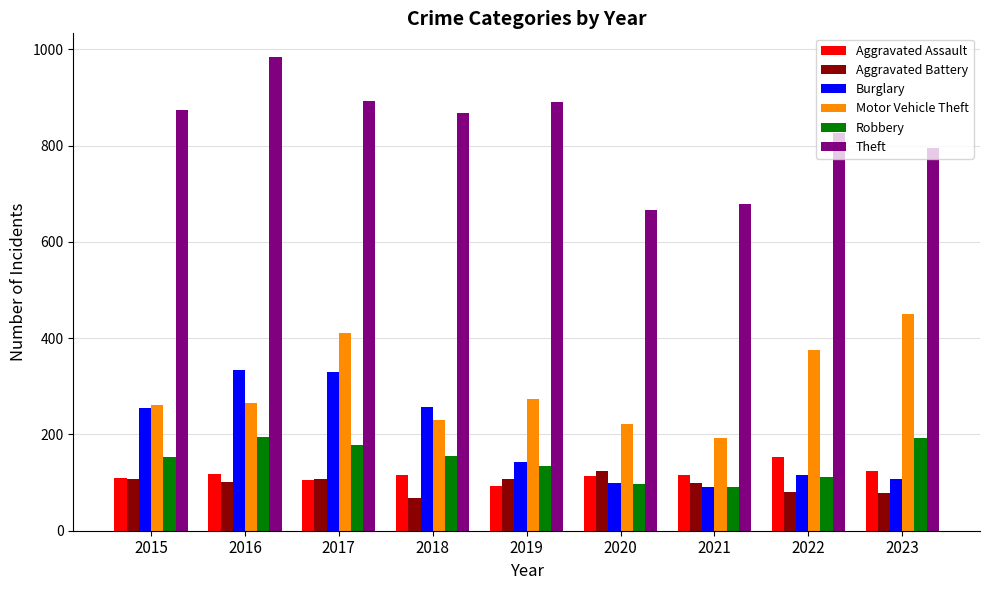

True or false: Burglary has a value of 155 at 2020.

False